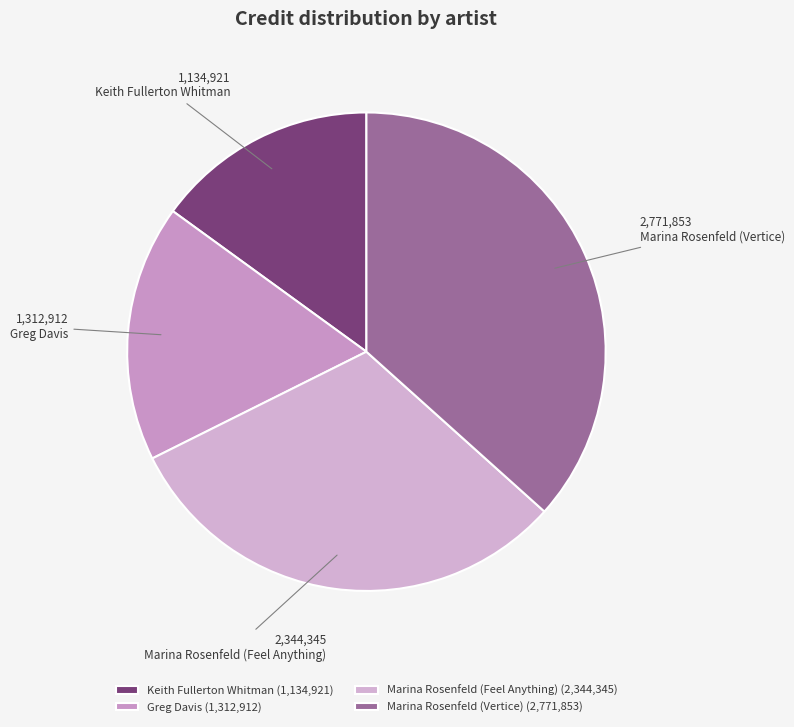

Count the number of slices in the pie.

4